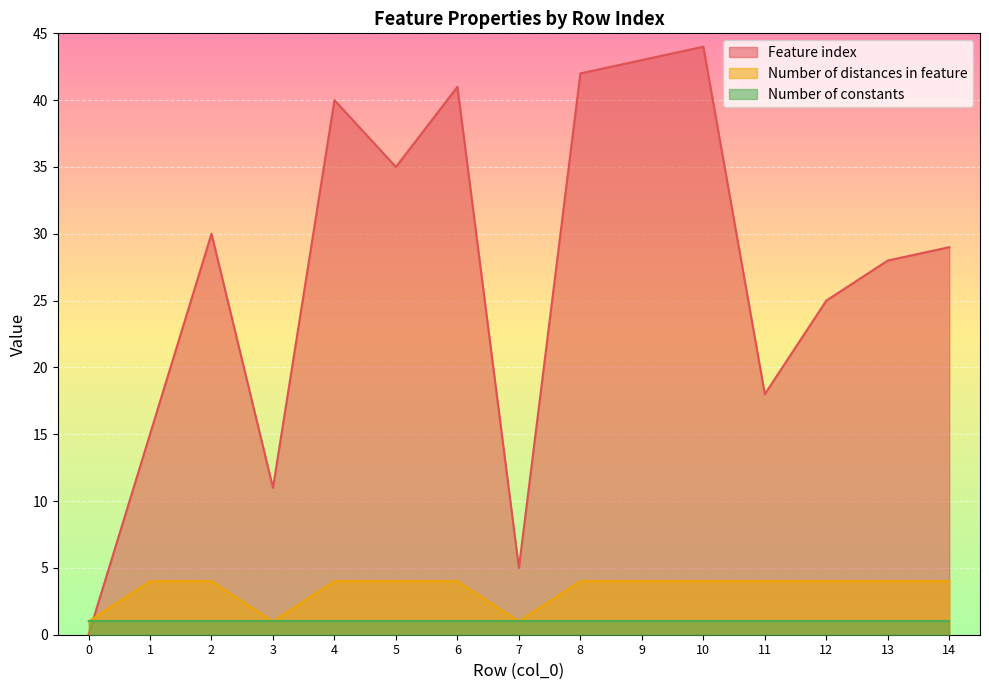

Is it true that Number of distances in feature equals 2 at 6?

False